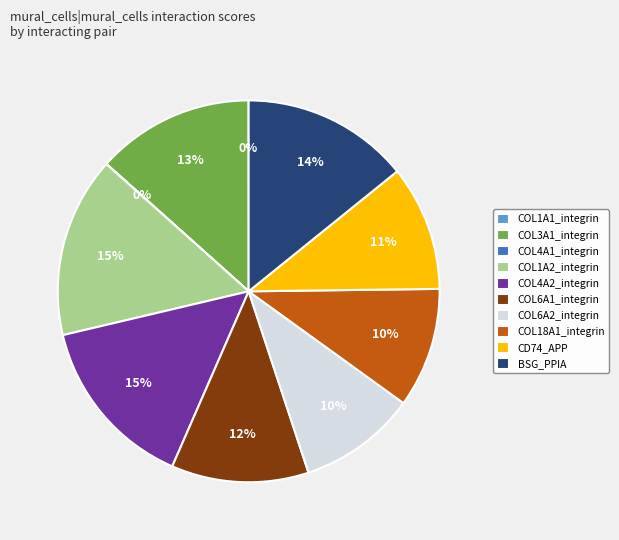

Is there a majority slice in this chart?

No